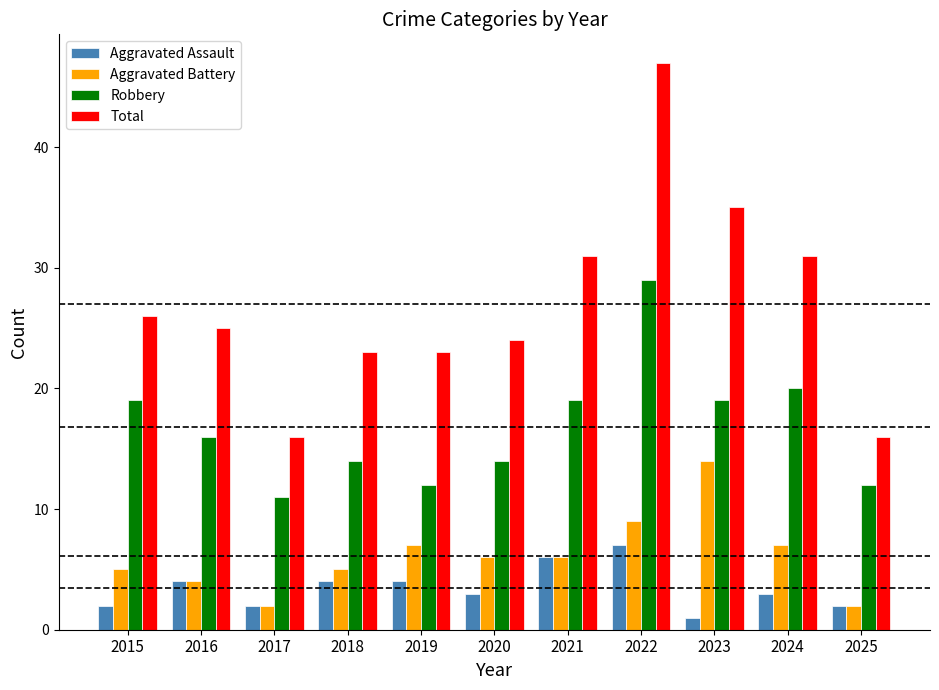

How many values in the Total series are below 25?

5